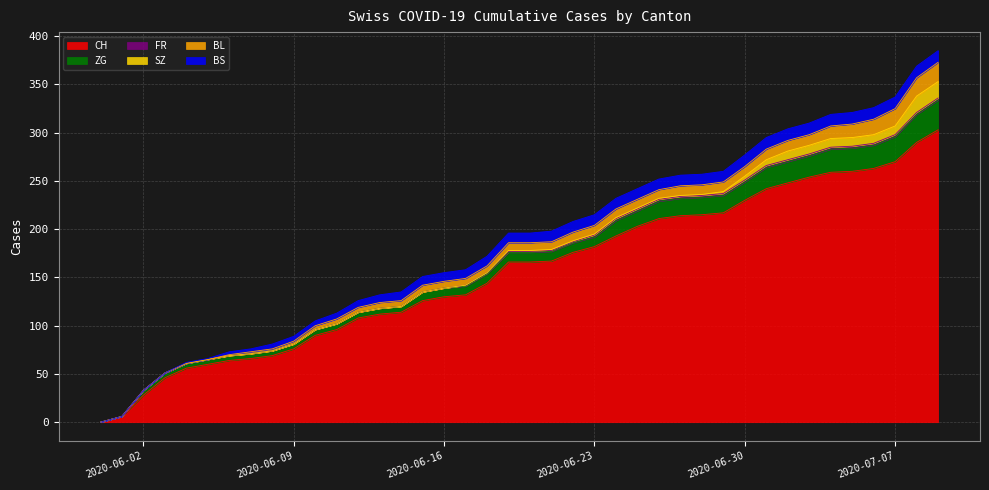

List the labels in order of ZG value, largest first.

39, 38, 37, 34, 35, 36, 31, 32, 33, 30, 26, 27, 28, 29, 24, 25, 18, 19, 20, 21, 22, 23, 15, 16, 17, 10, 11, 12, 13, 14, 2, 3, 4, 5, 6, 7, 8, 9, 0, 1